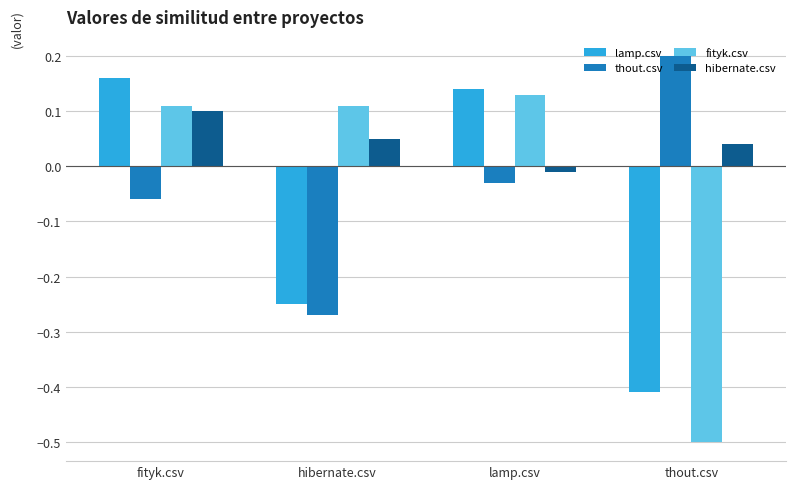

The value of fityk.csv at lamp.csv is 0.1. True or false?

True